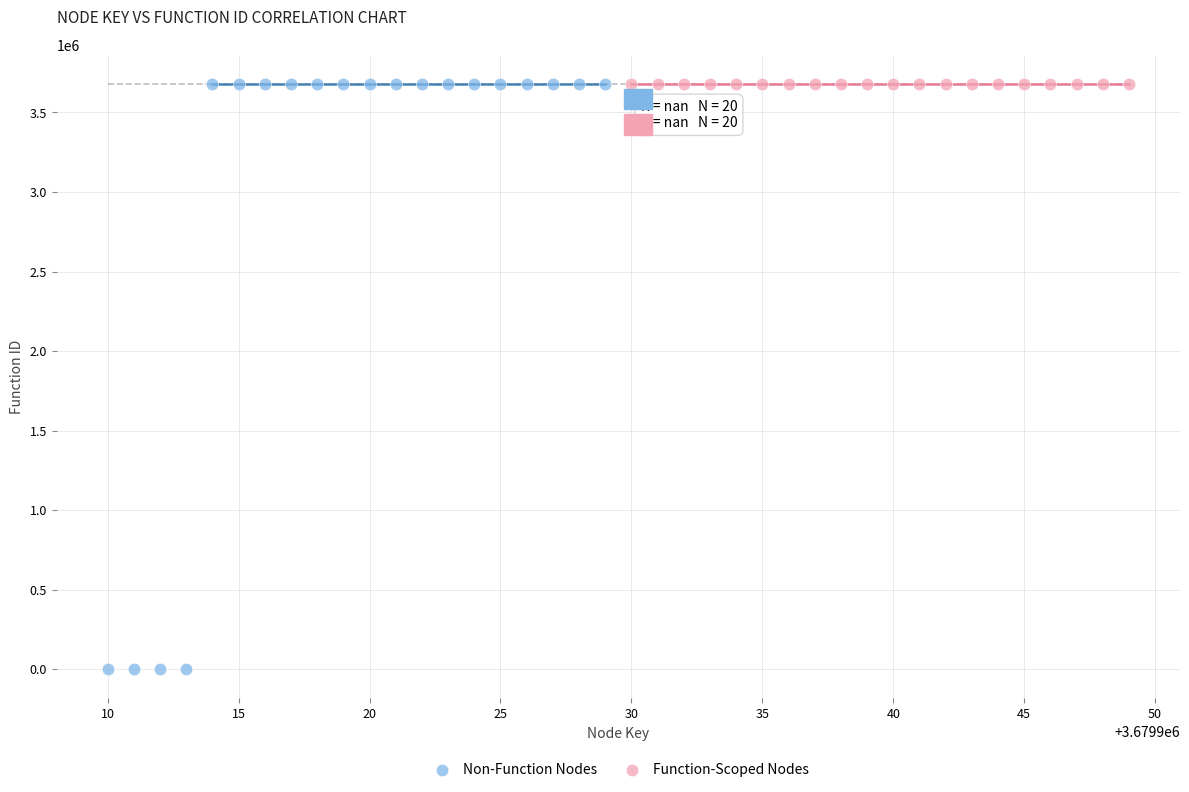

Which series contains the lowest Y value?

Non-Function Nodes